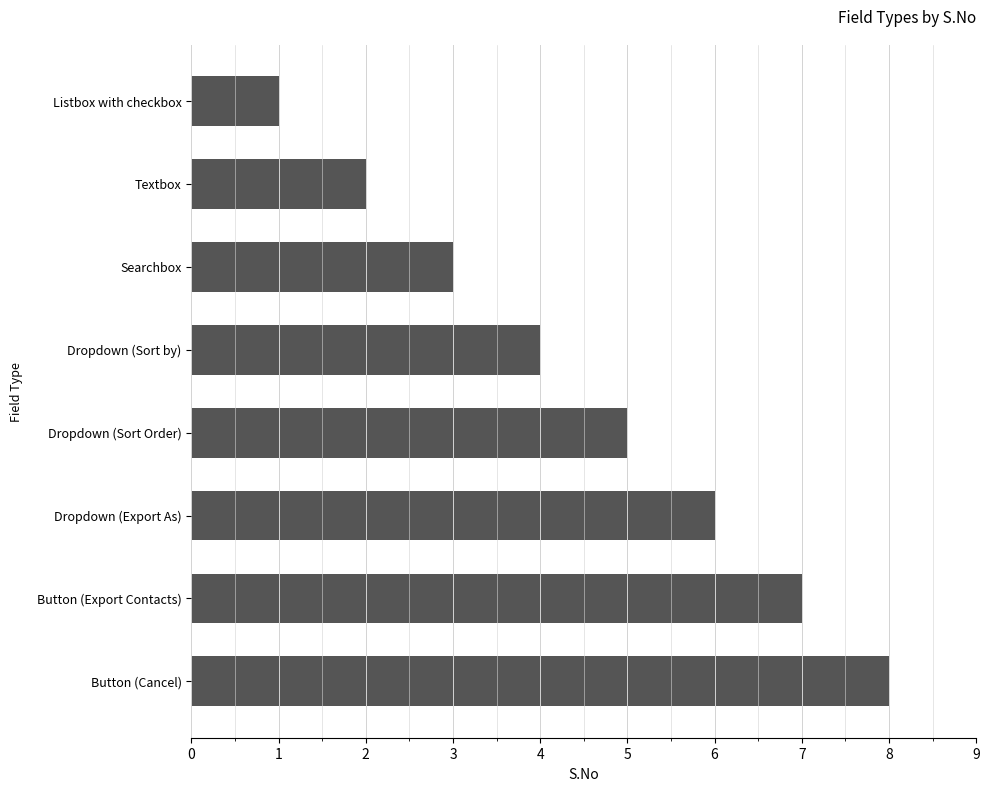

Count the number of categories in the chart.

8